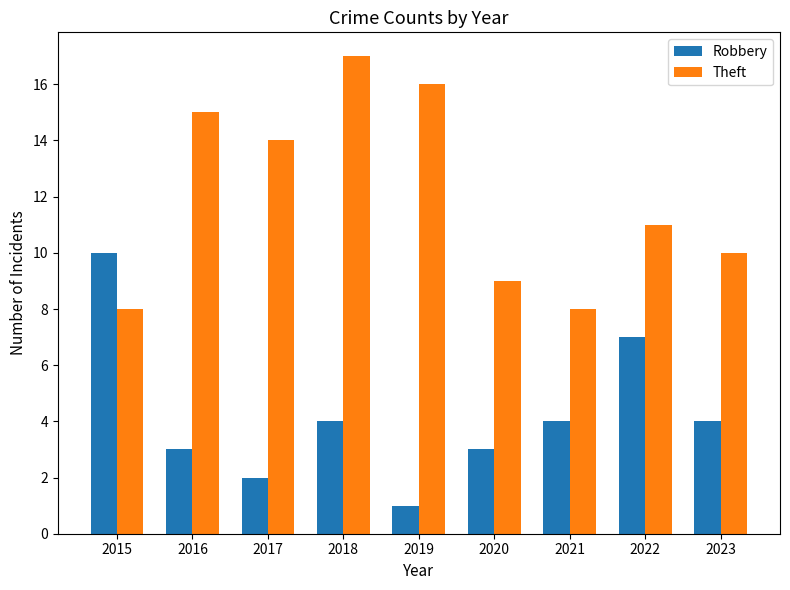

At 2020, list the series in order from largest to smallest.

Theft, Robbery